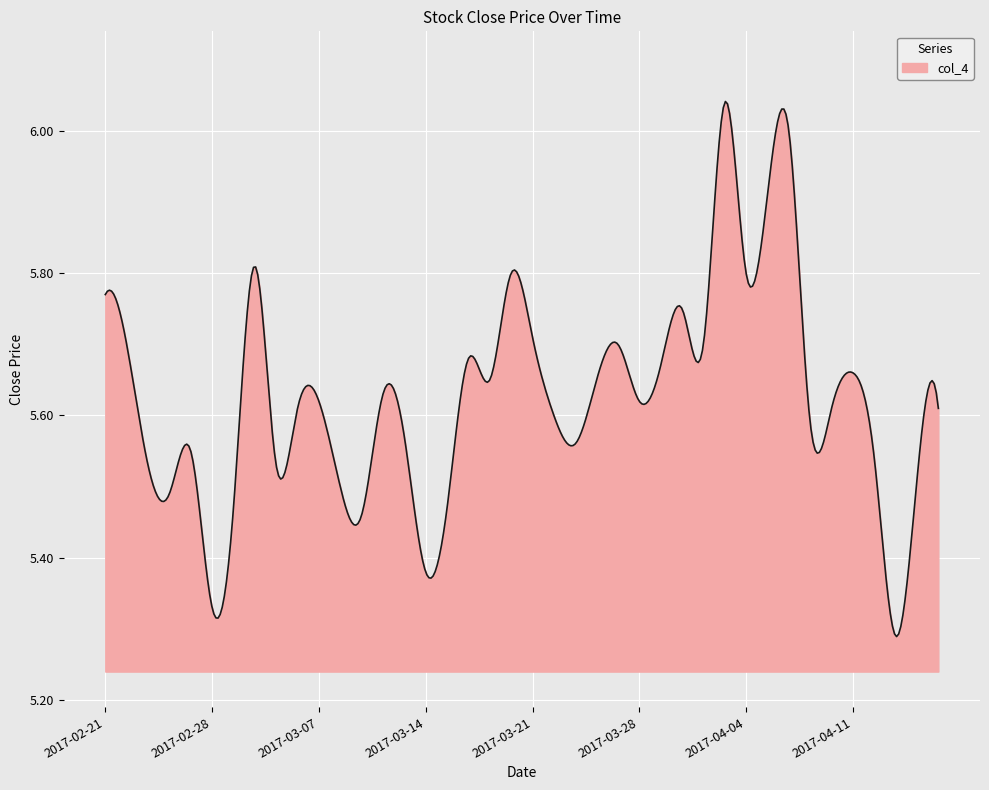

What is the difference between the maximum and minimum values?

0.8